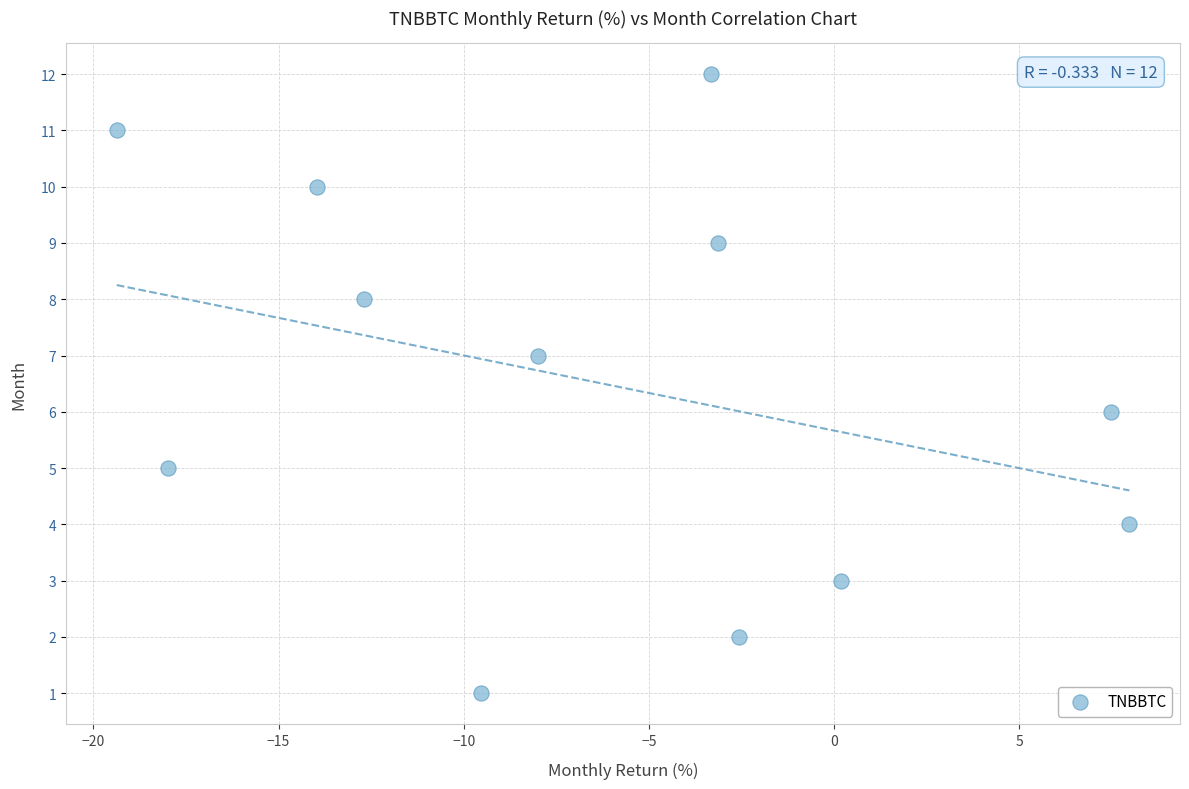

What is the range of Y values (max minus min)?

11